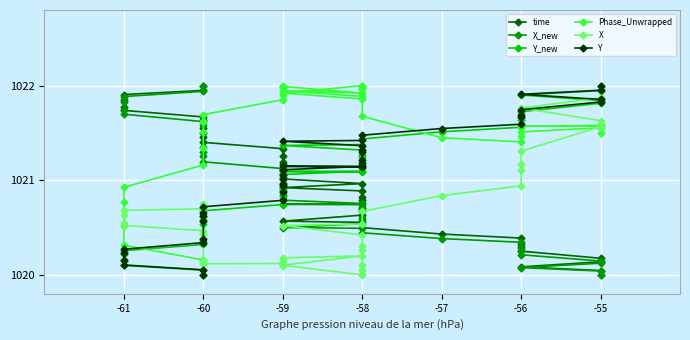

What is the value of the X point at the 13th from the left?

1020.5